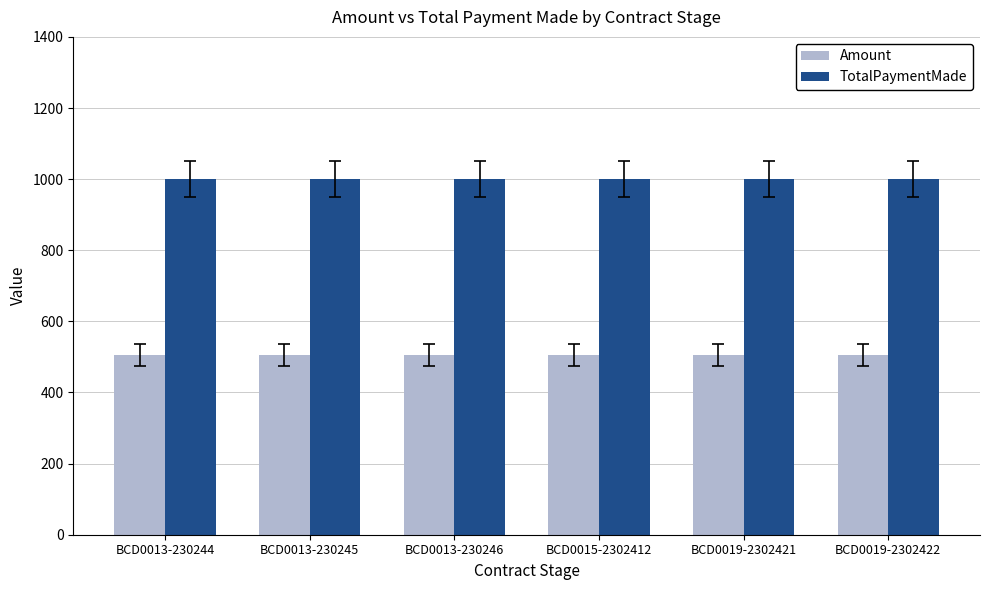

What is the lowest value of the TotalPaymentMade series?

1000